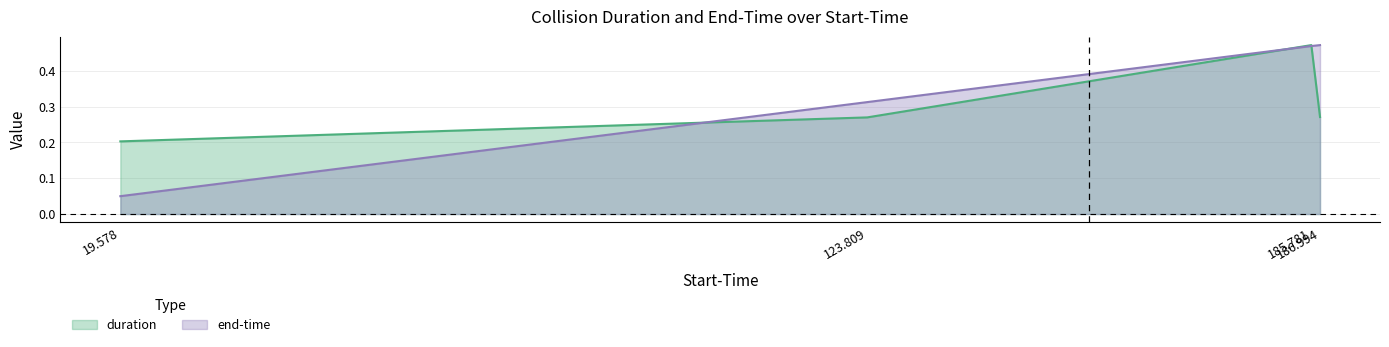

At which category does the chart reach its minimum across all series?

19.578